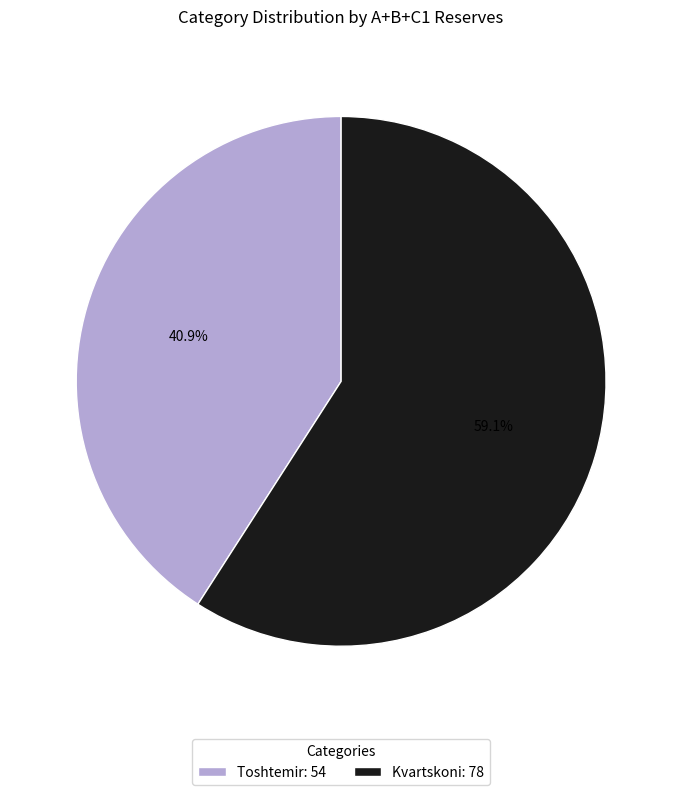

Is the sum of Kvartskoni and Toshtemir greater than half?

Yes